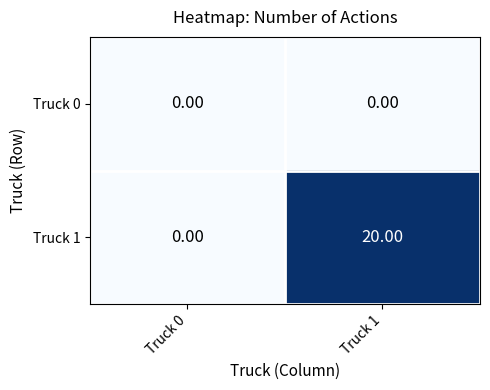

List the series in order of their peak value, lowest first.

Truck 0, Truck 1